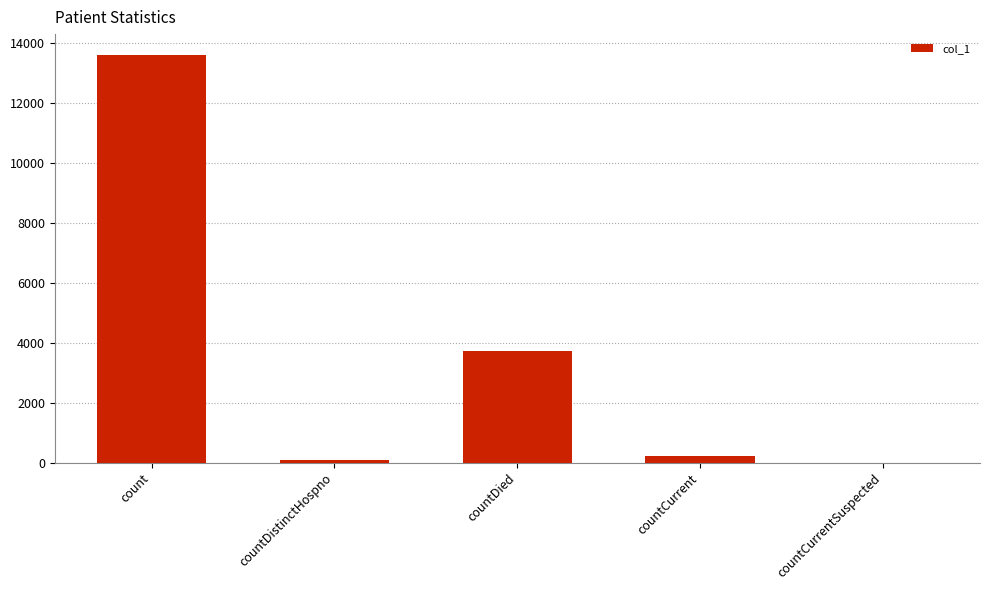

What is the difference between the values at count and countDied?

9882